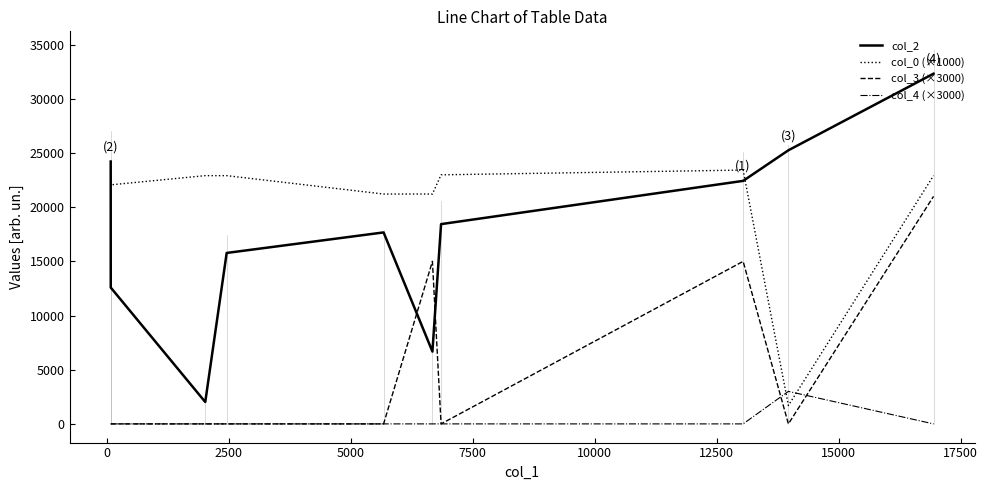

Which series has the largest range (max minus min)?

col_2